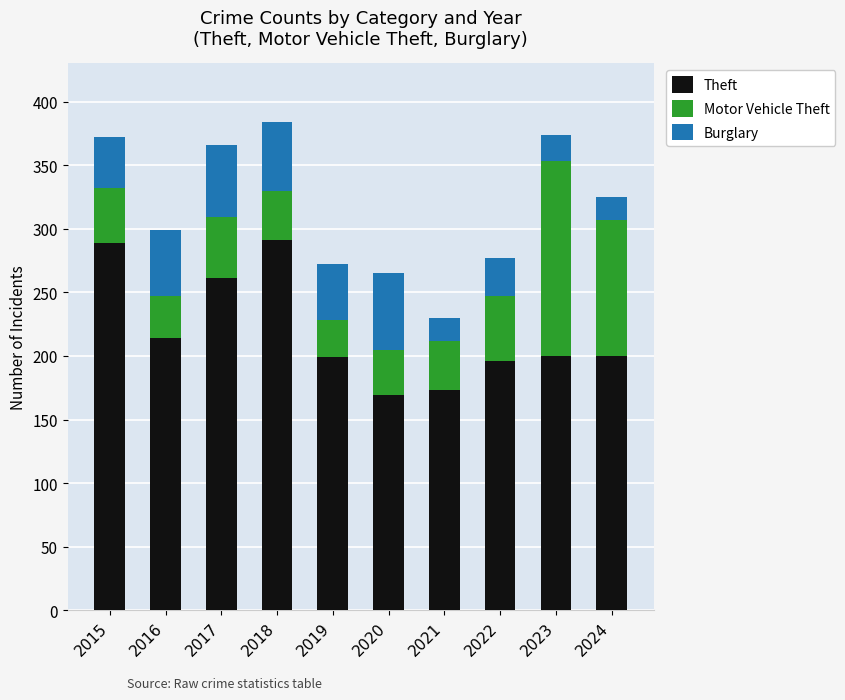

The value of Theft at 2022 is 71. True or false?

False